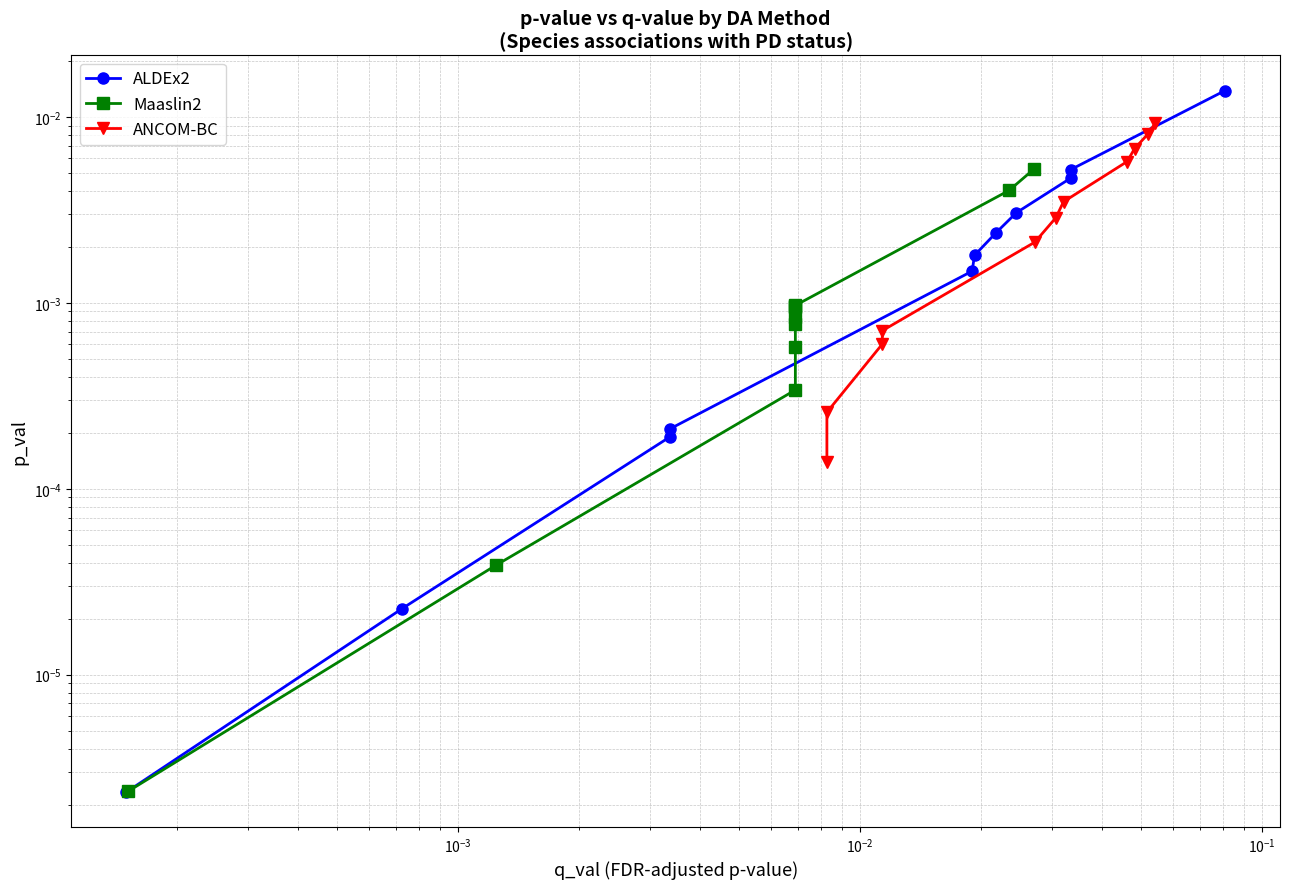

True or false: ANCOM-BC and Maaslin2 cross at least once.

False